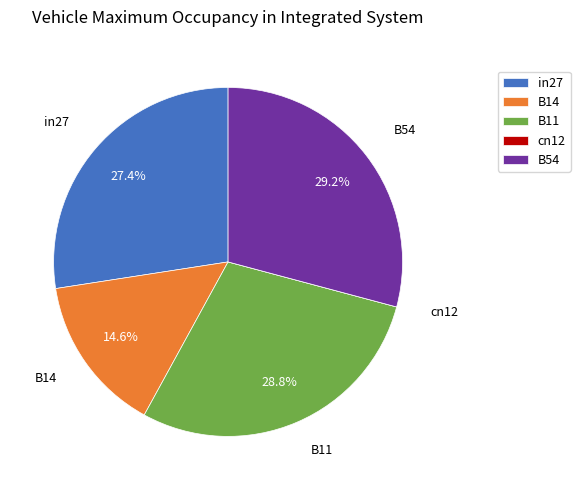

The B14 slice represents 5% of the pie. True or false?

False